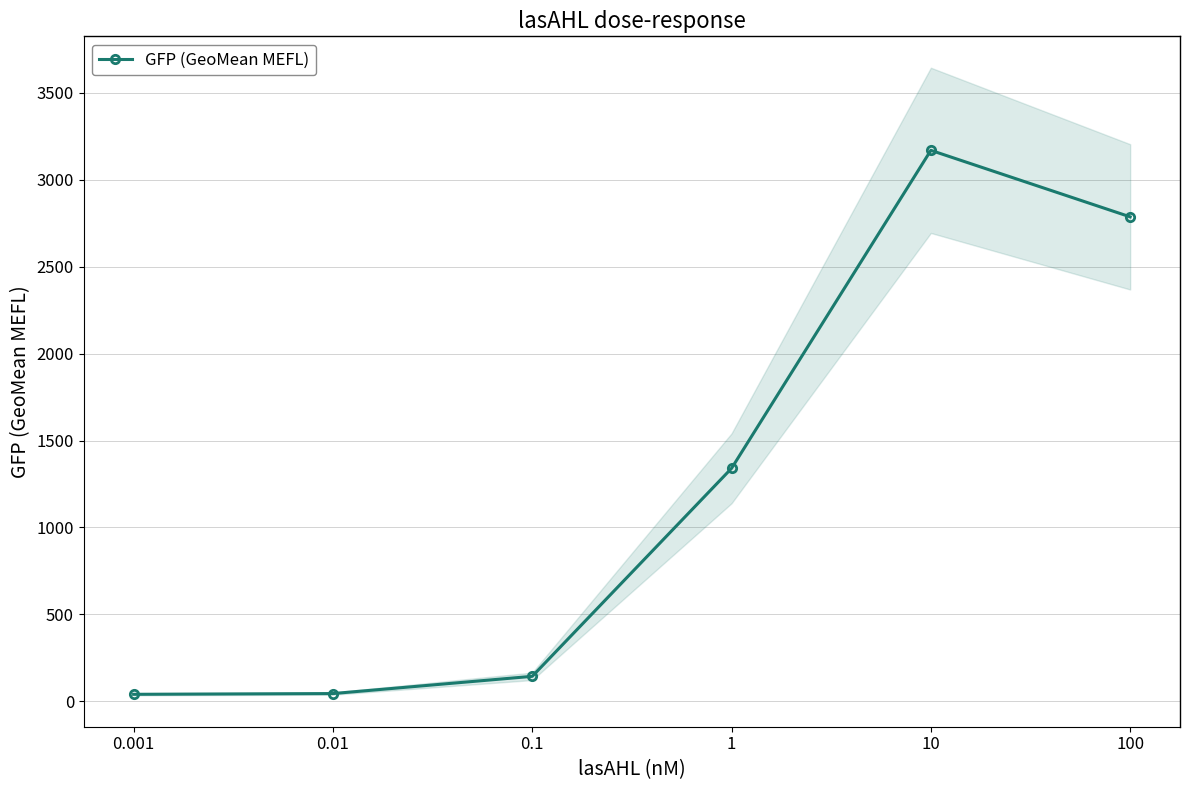

Is this an area chart (filled region under the line)?

No